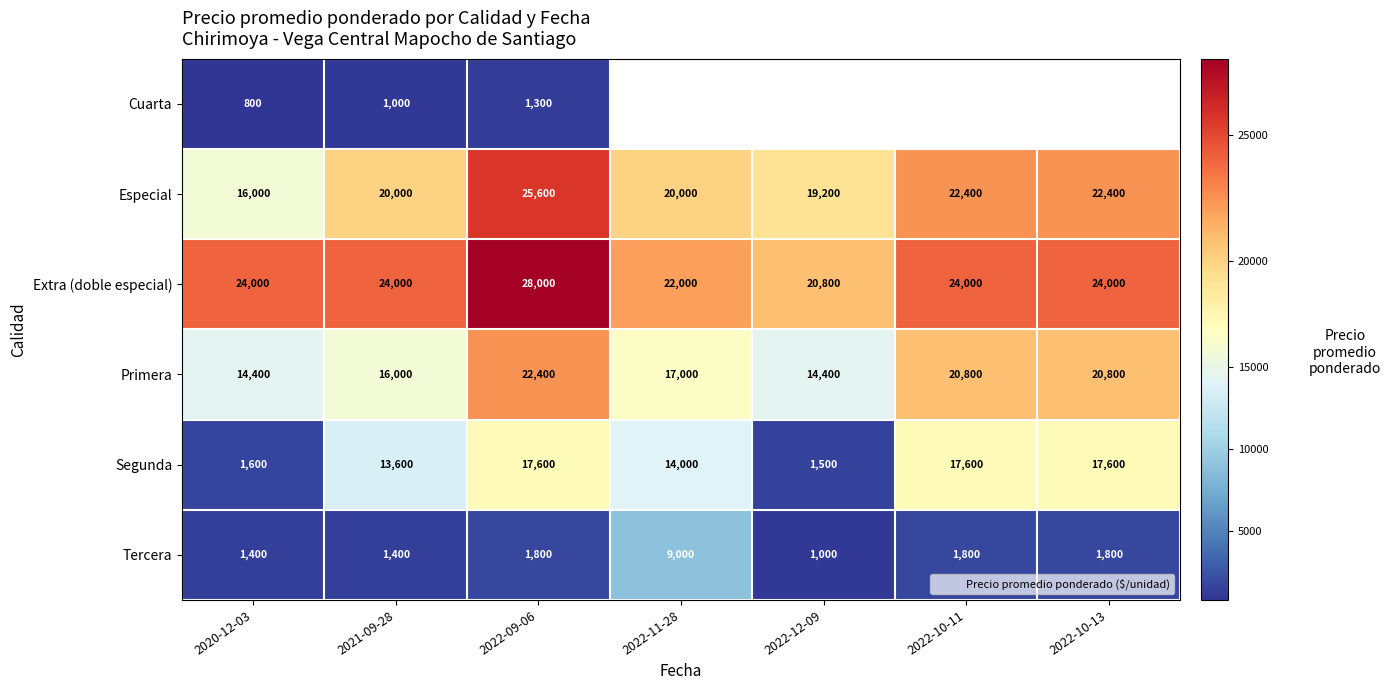

Count the number of categories in the chart.

7